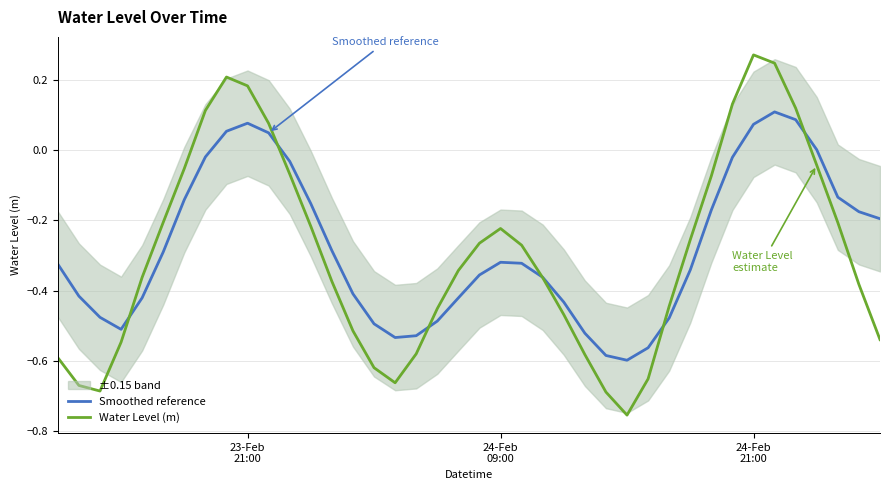

List the series in order of their peak value, highest first.

Water Level (m), Smoothed reference